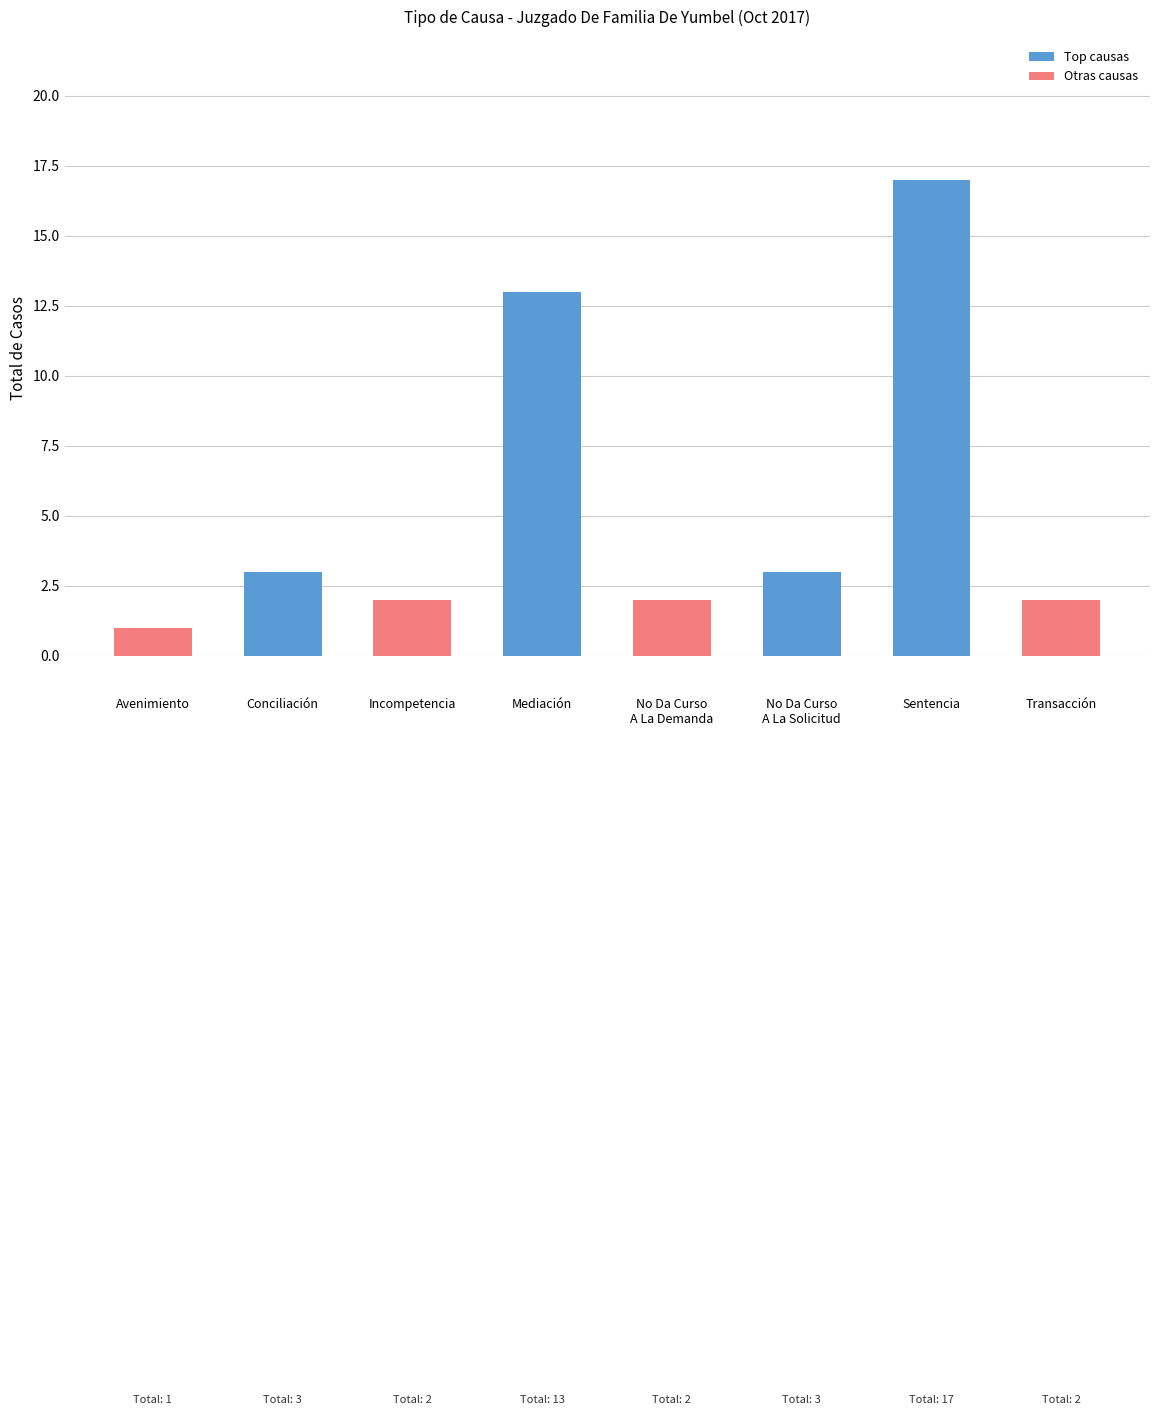

Reading right to left, what are all the values shown in this chart?

2	17	3	2	13	2	3	1